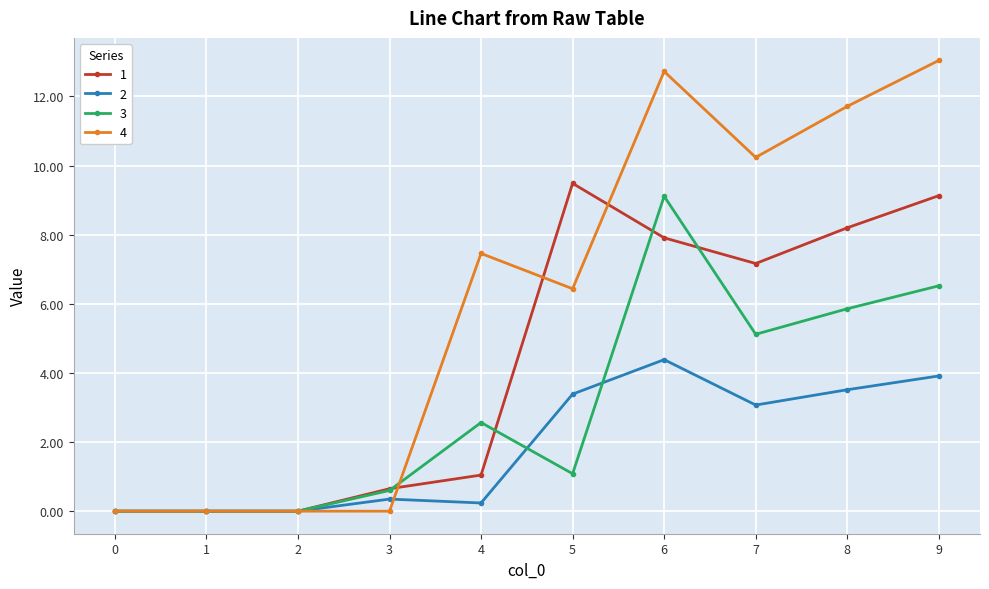

What are all the series names shown in the legend?

1, 2, 3, 4